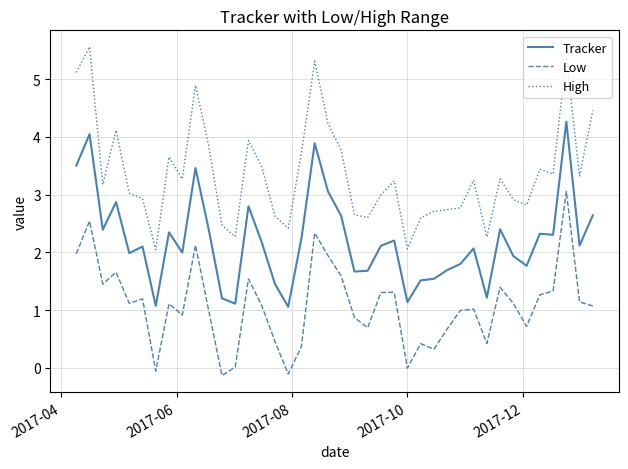

What is the difference between the maximum and minimum values in the Low series?

3.2